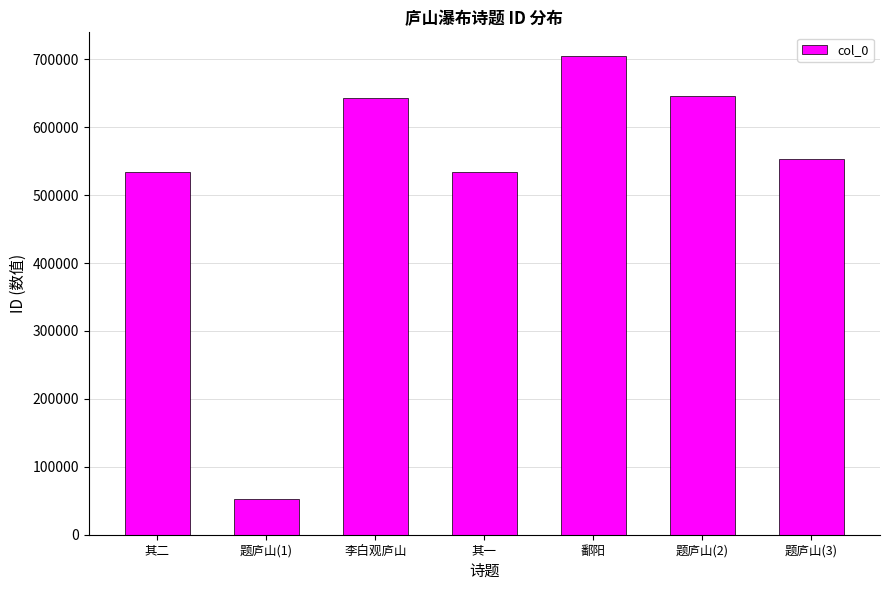

How many bars are there in total?

7